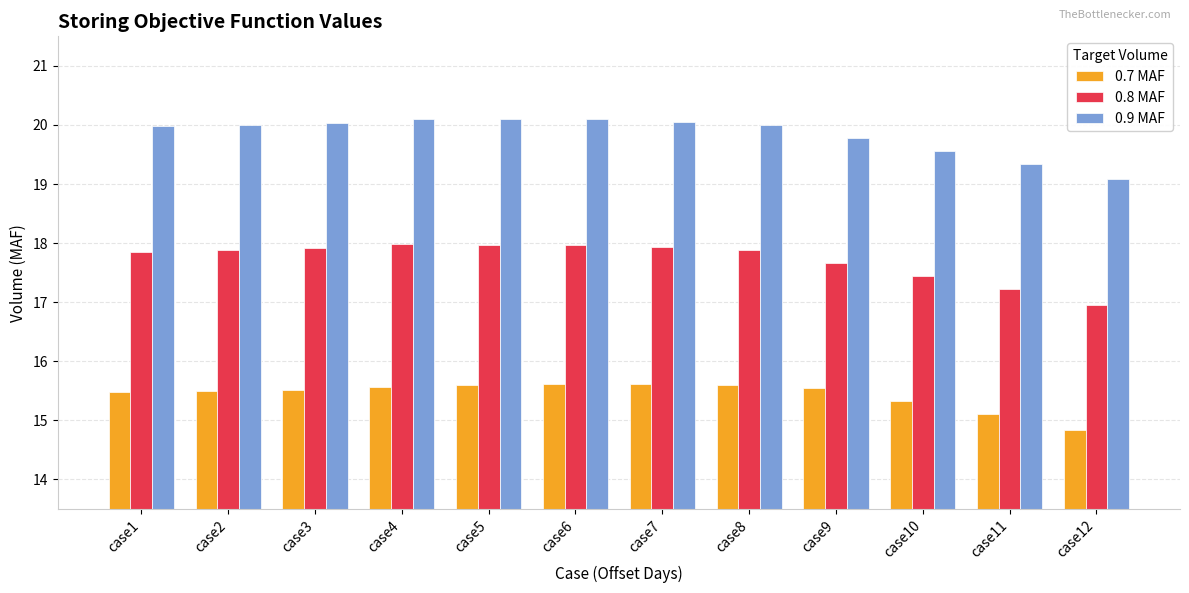

How many data points in 0.8 MAF are less than 17?

1